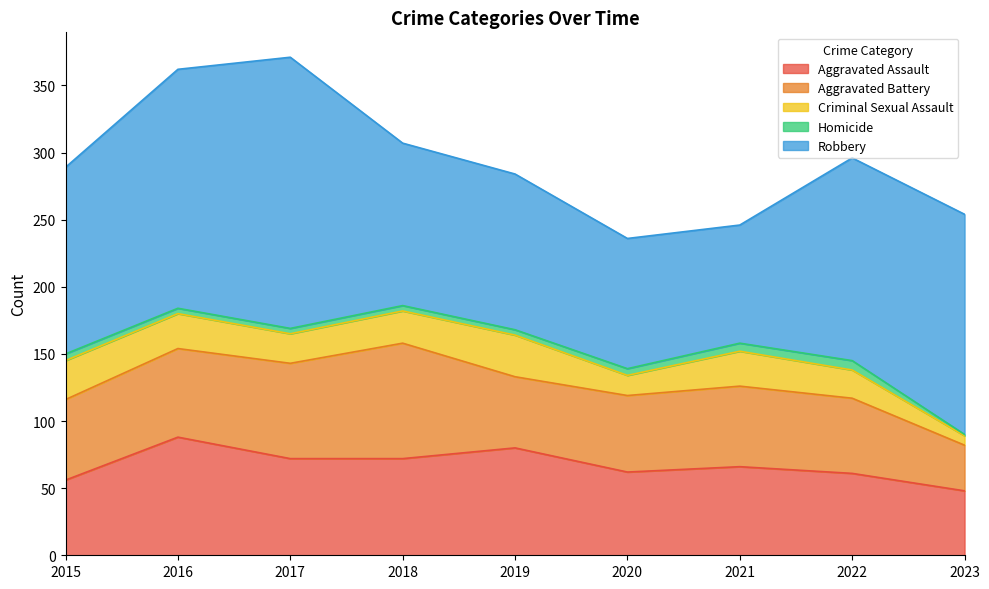

Which category has the highest value in the Robbery series?

2017